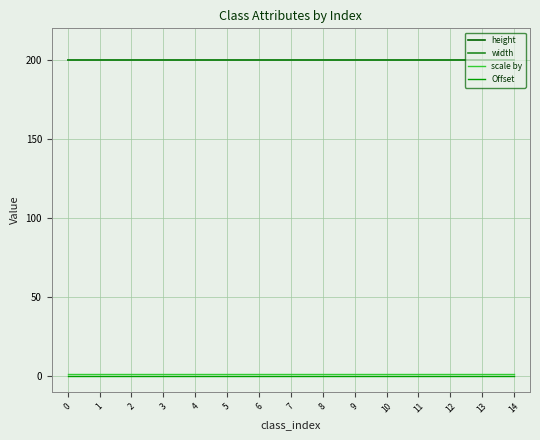

Which has a higher value, 12 or 14?

12